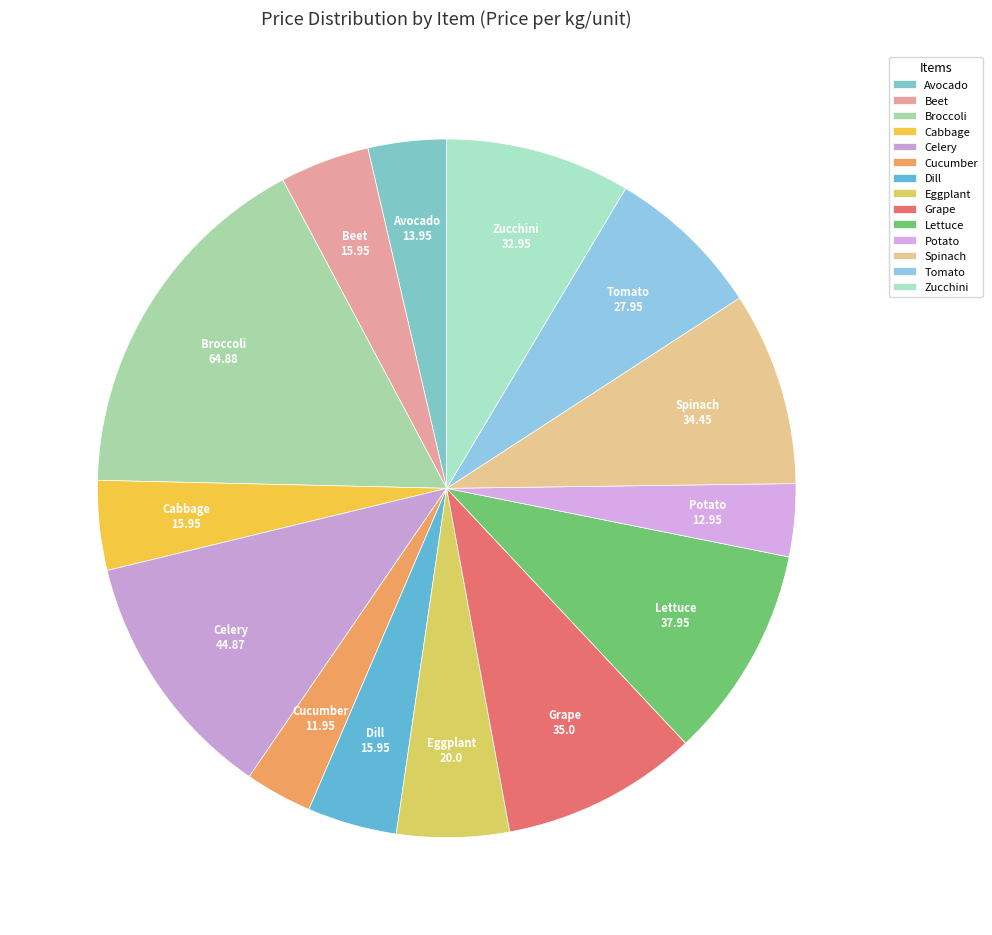

Which slice is the smallest?

Cucumber